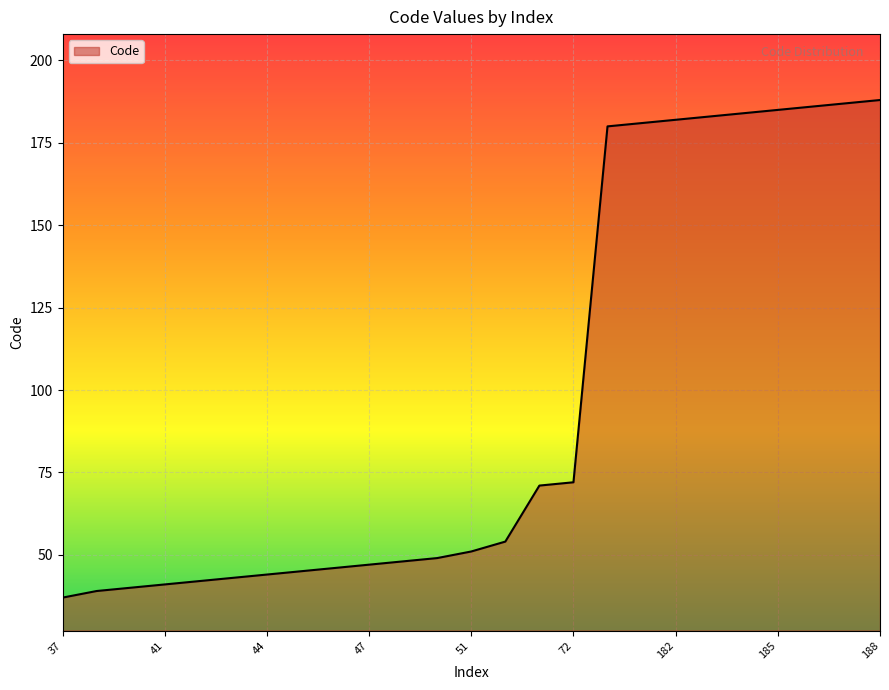

Does the chart display data point markers on the line(s)?

No